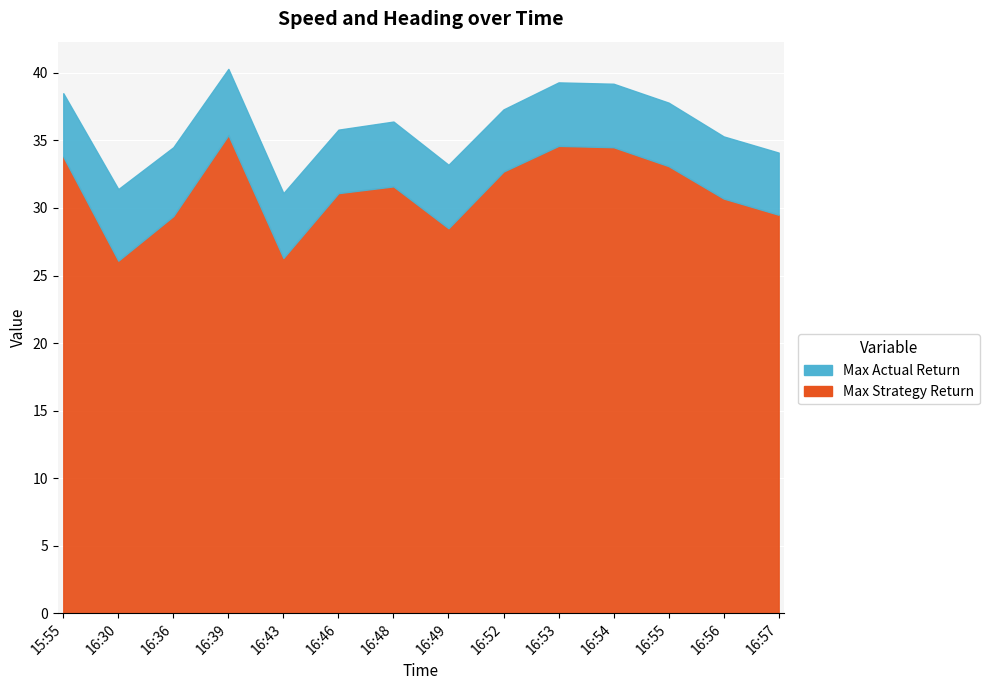

How many points are higher than both their immediate neighbors (excluding endpoints)?

3